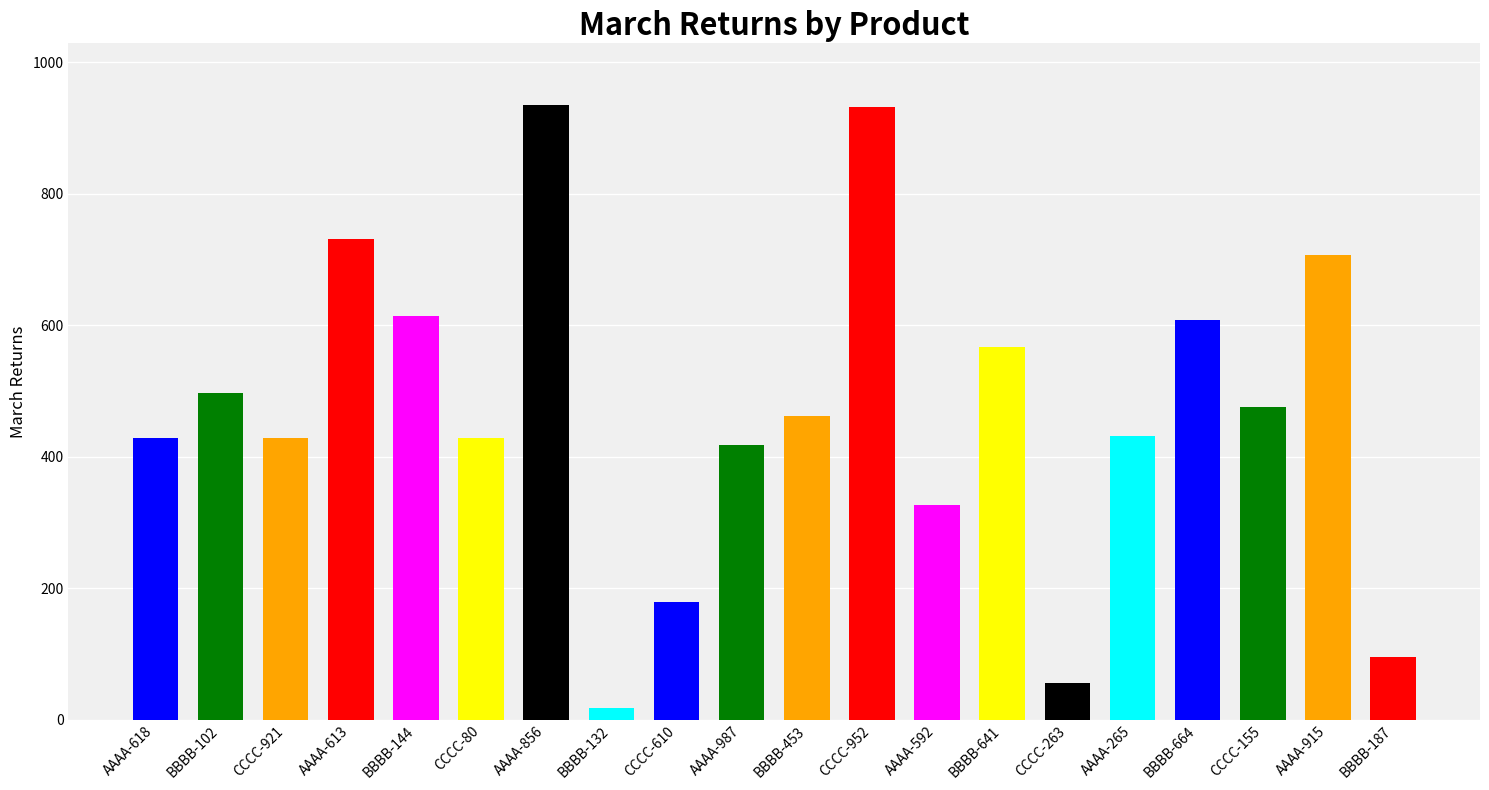

What is the label of the 18th bar from the right?

CCCC-921